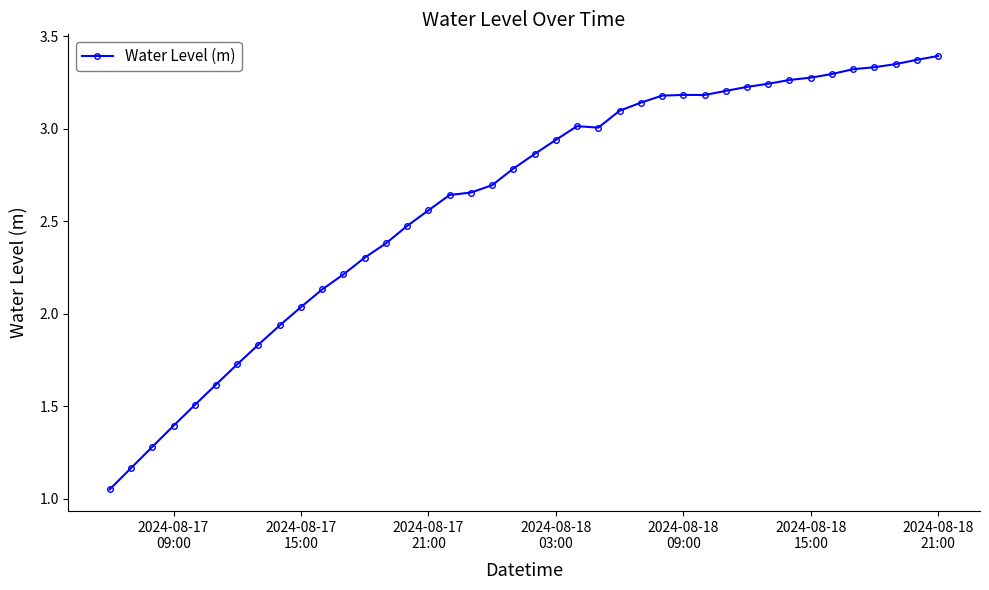

What is the difference between the second highest and minimum values?

2.3